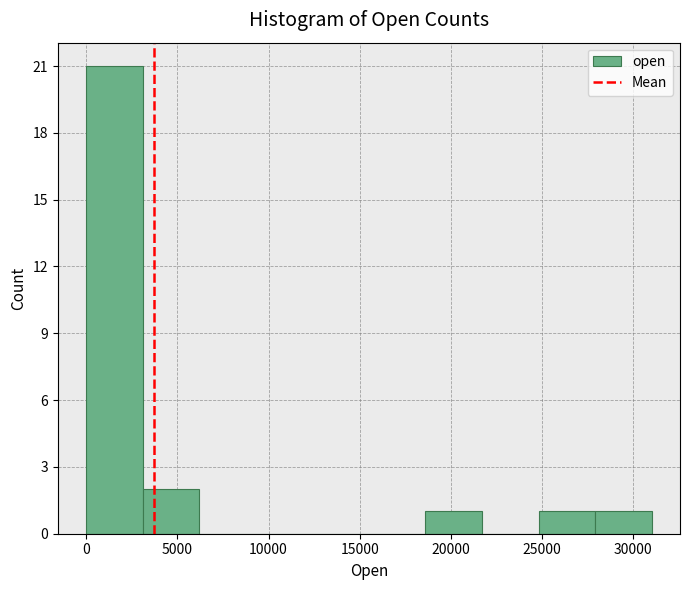

Reading left to right, transcribe this chart: for each bar, give the range it covers on the x-axis and its height. Neither the bar edges nor the heights are printed on the chart, so give them approximately, as read against the axes.

0 to 3000: 21
3000 to 6000: 2
6000 to 9500: 0
9500 to 12500: 0
12500 to 15500: 0
15500 to 18500: 0
18500 to 21500: 1
21500 to 25000: 0
25000 to 28000: 1
28000 to 31000: 1